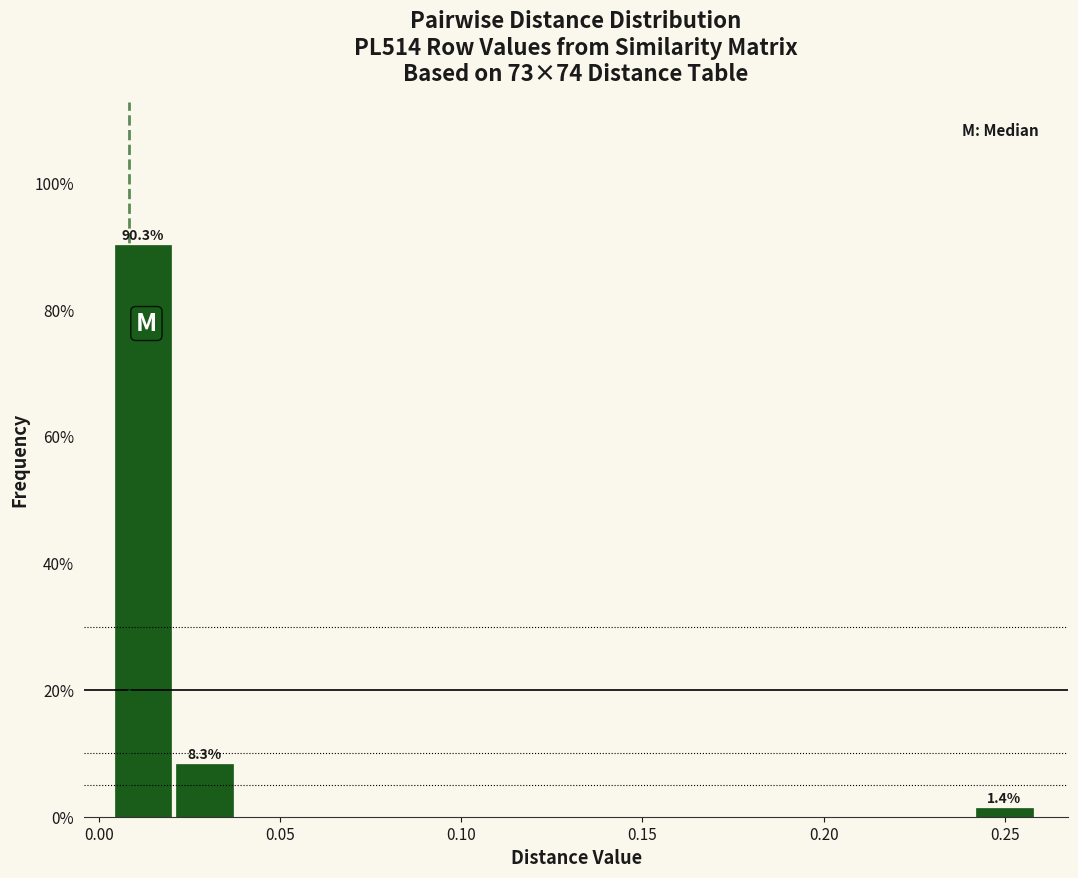

Around what value on the x-axis is the tallest bar? Give the approximate position of its centre, as read against the axis.

0.010